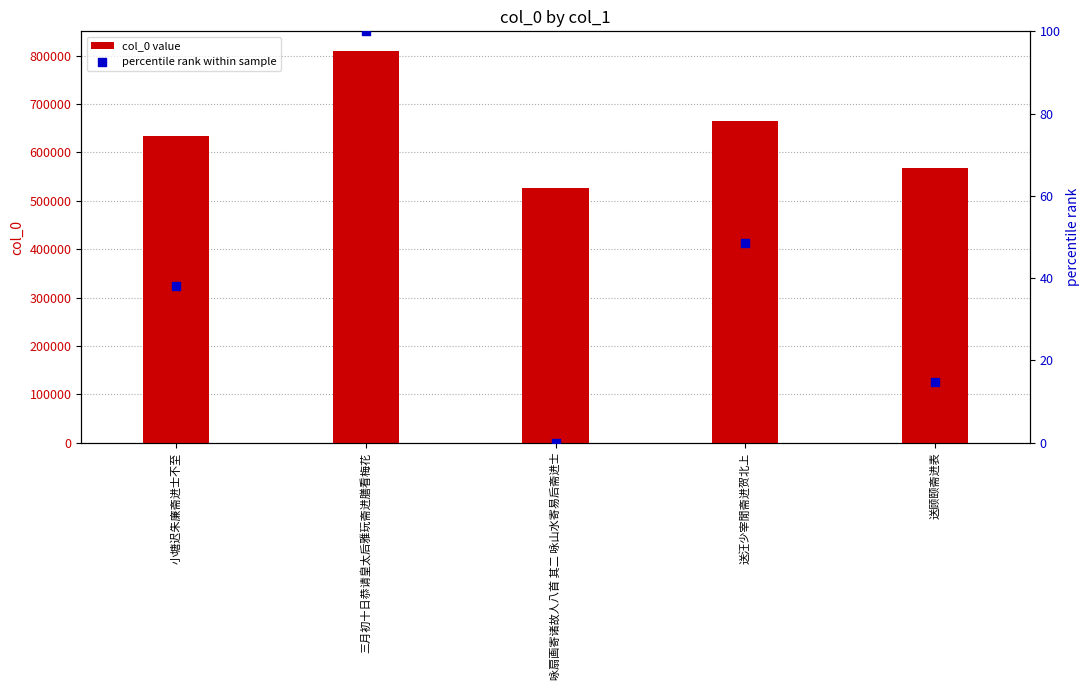

Is the value of col_0 value at 三月初十日恭请皇太后雅玩斋进膳看梅花 greater than the value of percentile rank within sample at 送汪少宰閒斋进贺北上?

Yes